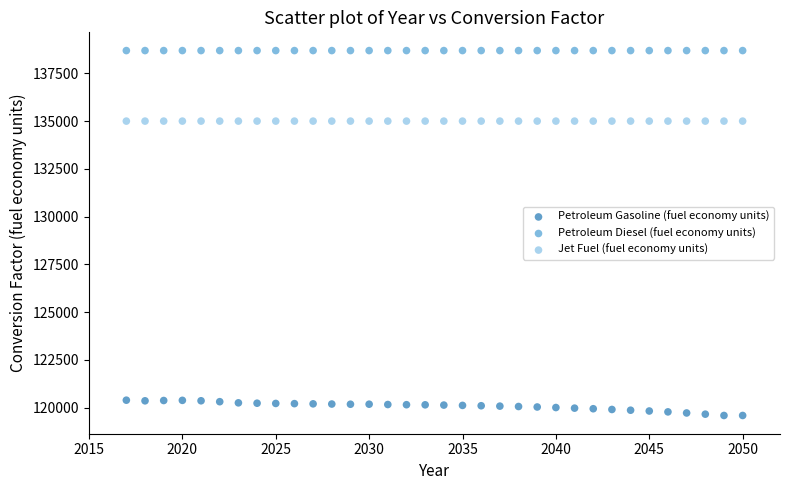

Which series reaches the minimum Y coordinate?

Petroleum Gasoline (fuel economy units)